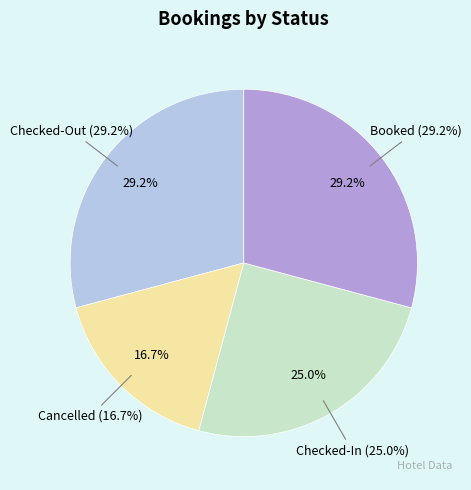

Does Checked-Out represent more than half of the total?

No